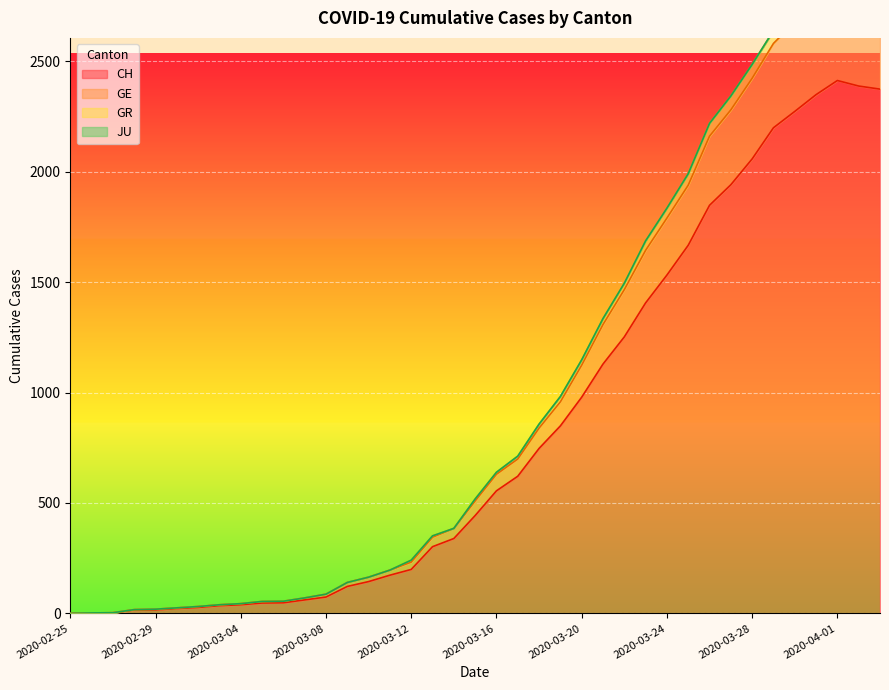

What is the difference between the second highest and second lowest values in the GE series?

2810